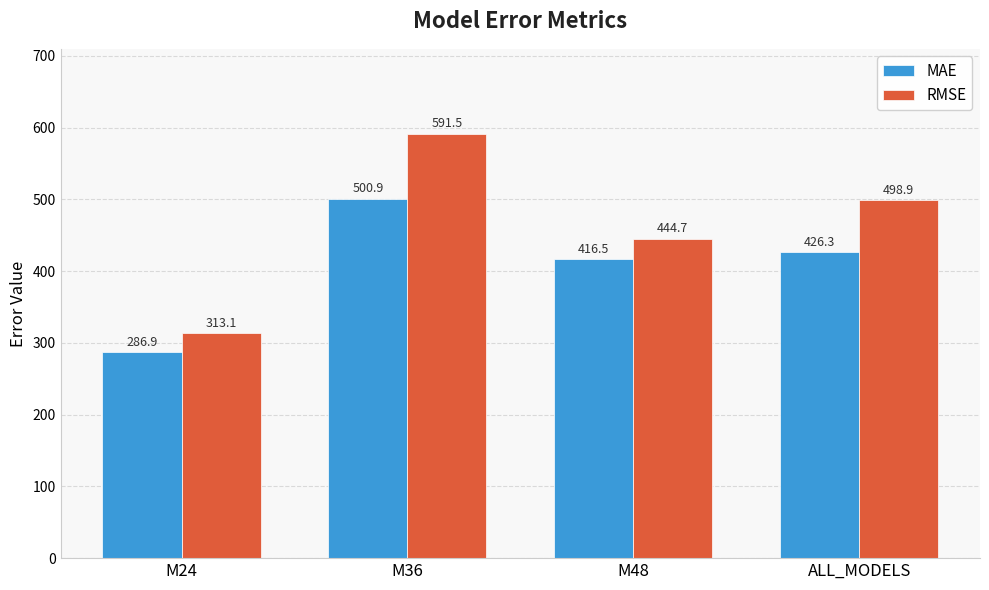

What is the average value of the RMSE series?

462.0